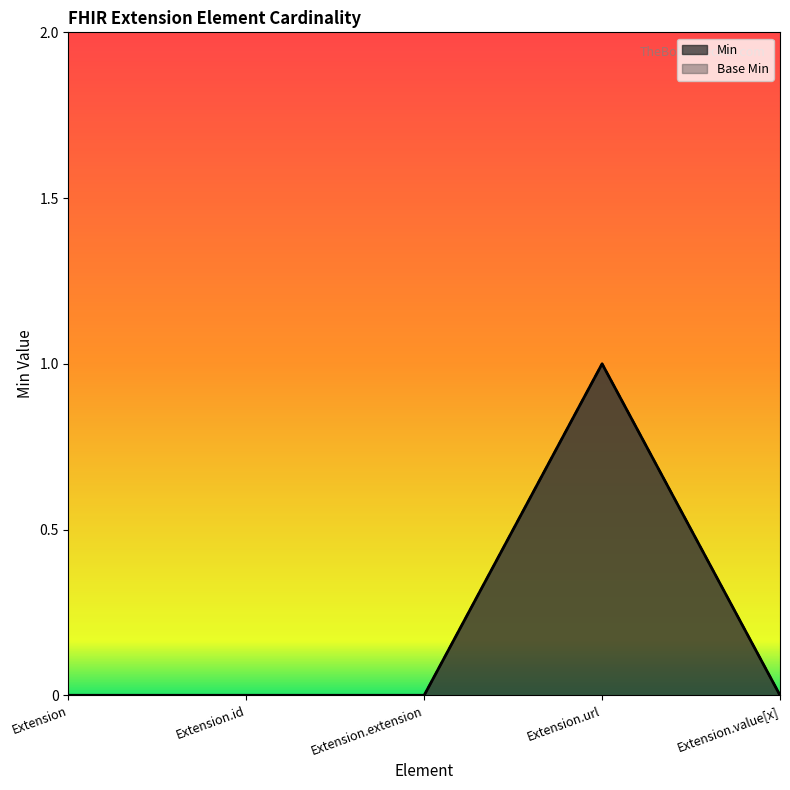

The value of Min at Extension.extension is -1. True or false?

False